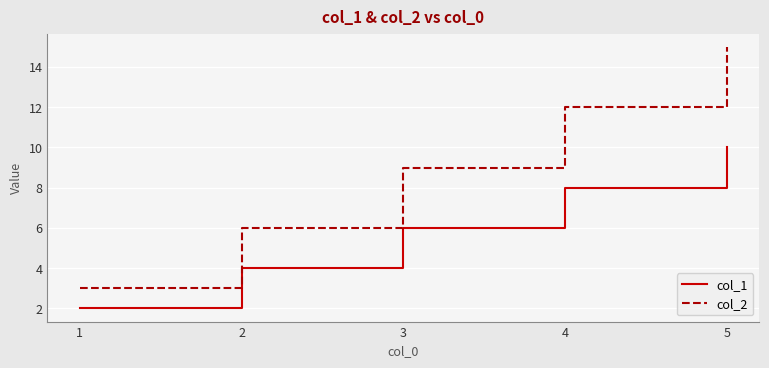

At which label is col_2 closest to 9?

3